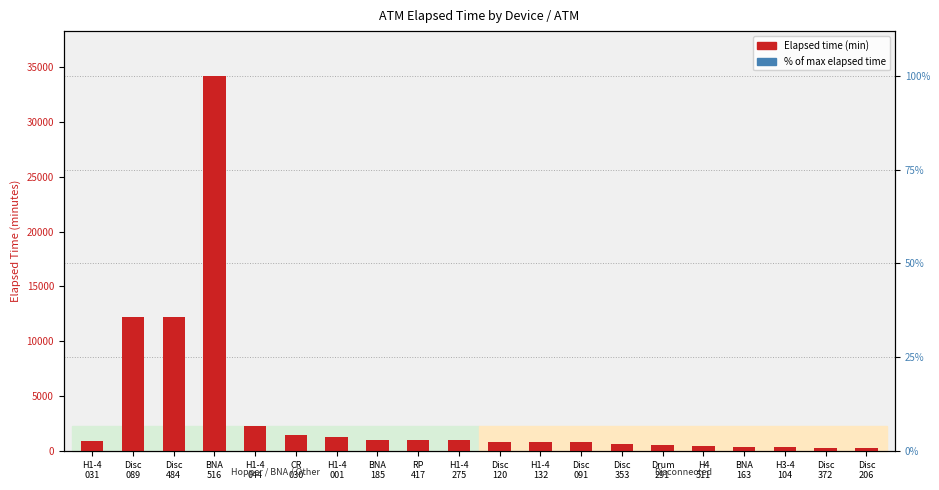

How many bars are there in total?

20